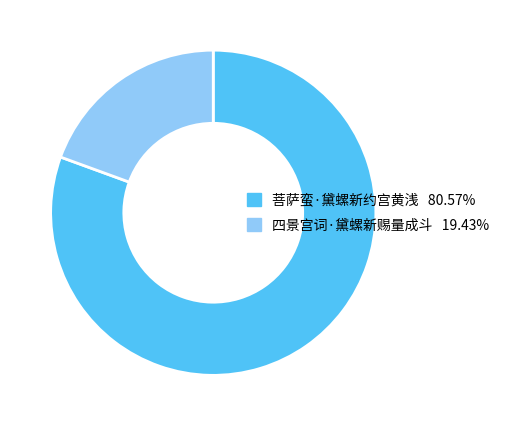

What is the largest slice in the pie chart?

菩萨蛮·黛螺新约宫黄浅